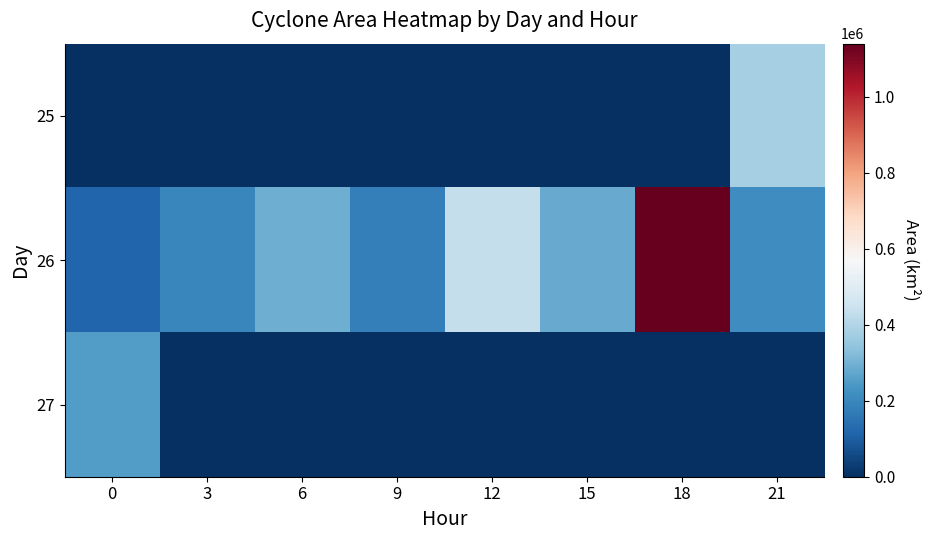

Reading left to right, transcribe all the data shown in this chart.

25: 0=0	3=0	6=0	9=0	12=0	15=0	18=0	21=381875
26: 0=116250	3=200000	6=292500	9=178750	12=435625	15=283125	18=1140000	21=215625
27: 0=252500	3=0	6=0	9=0	12=0	15=0	18=0	21=0